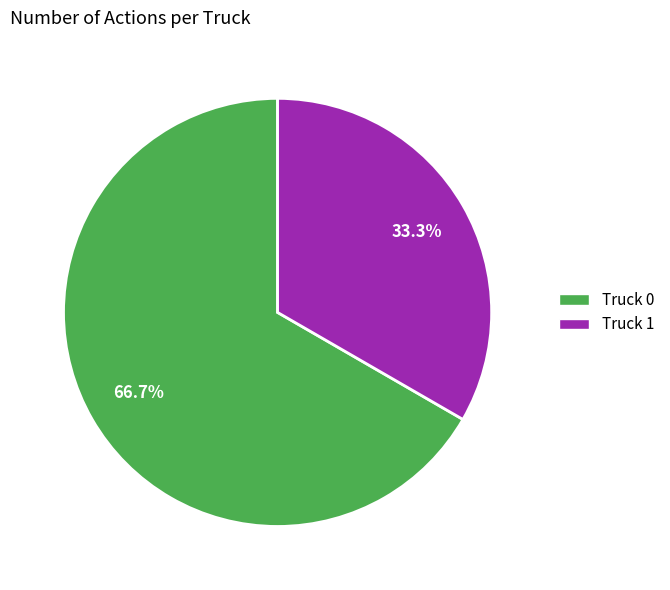

To the nearest percent, what percentage of the pie is Truck 0?

67%